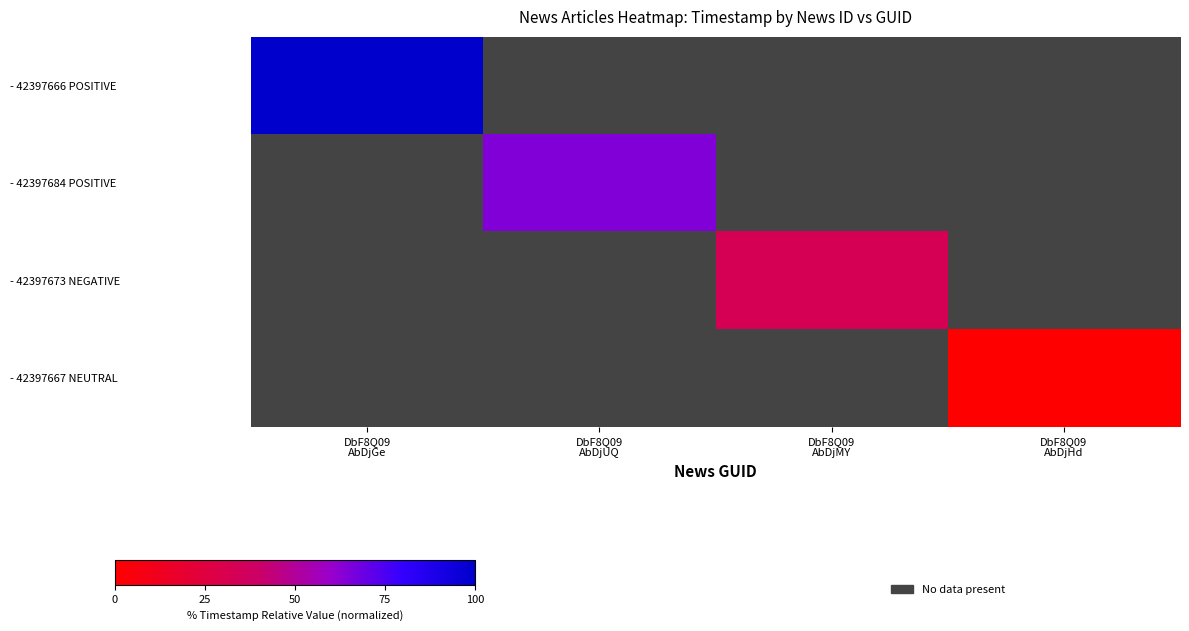

Rank the series by their maximum value, from highest to lowest.

- 42397666 POSITIVE, - 42397684 POSITIVE, - 42397673 NEGATIVE, - 42397667 NEUTRAL